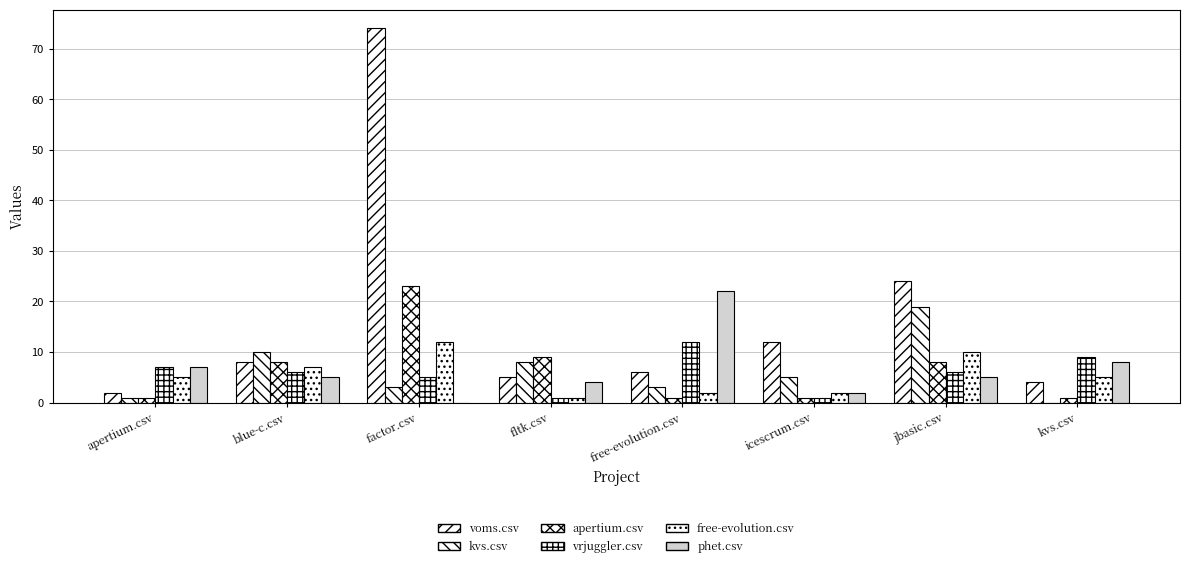

Which series has the widest spread of values?

voms.csv